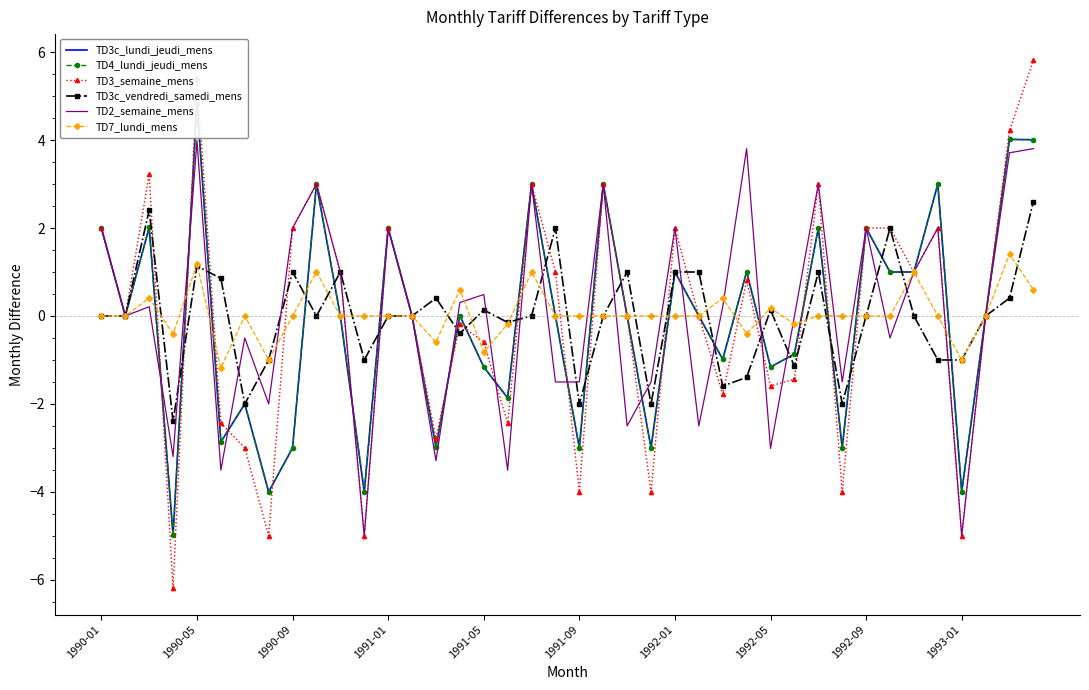

What is the minimum value for TD7_lundi_mens?

-1.2